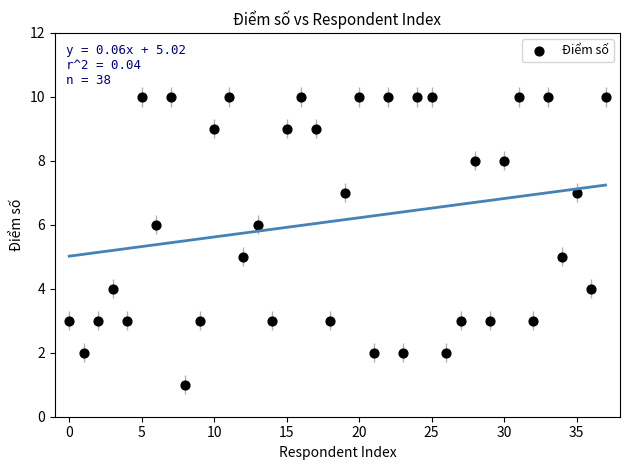

What is the range of Y values (max minus min)?

9